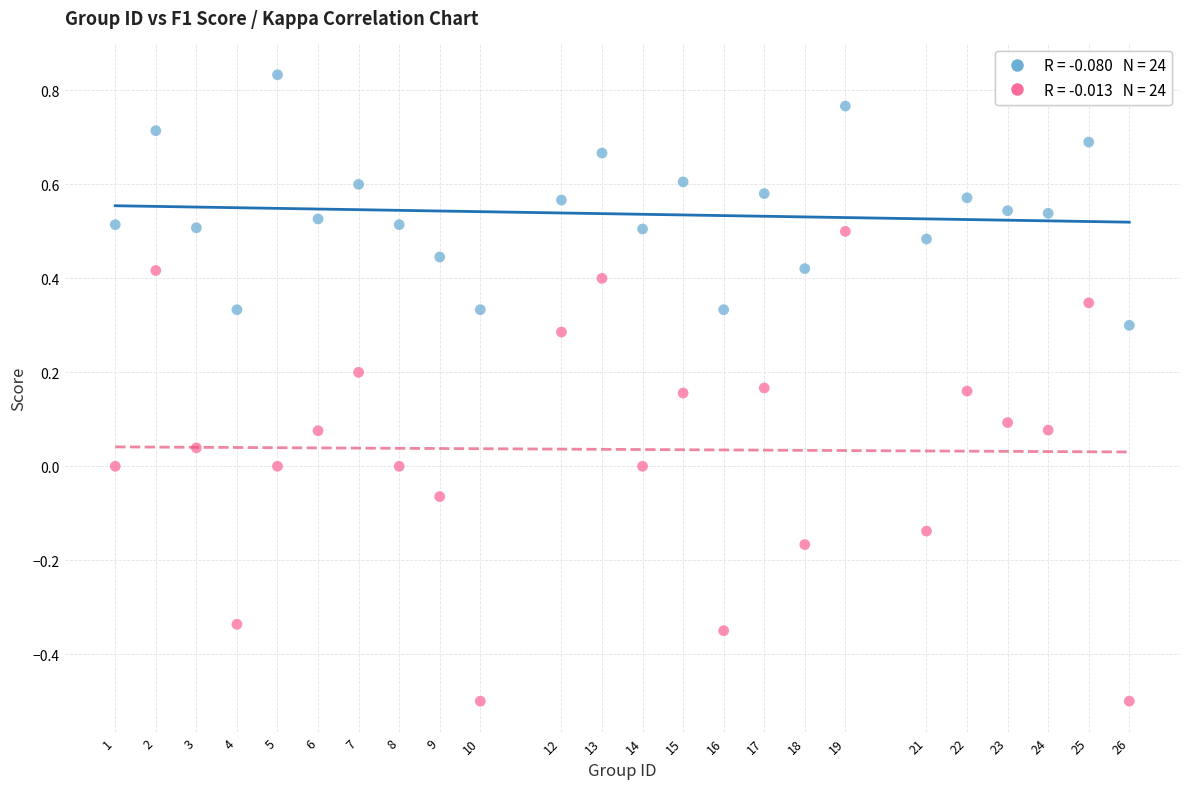

Across all data points, what is the range of Y values (max minus min)?

1.3